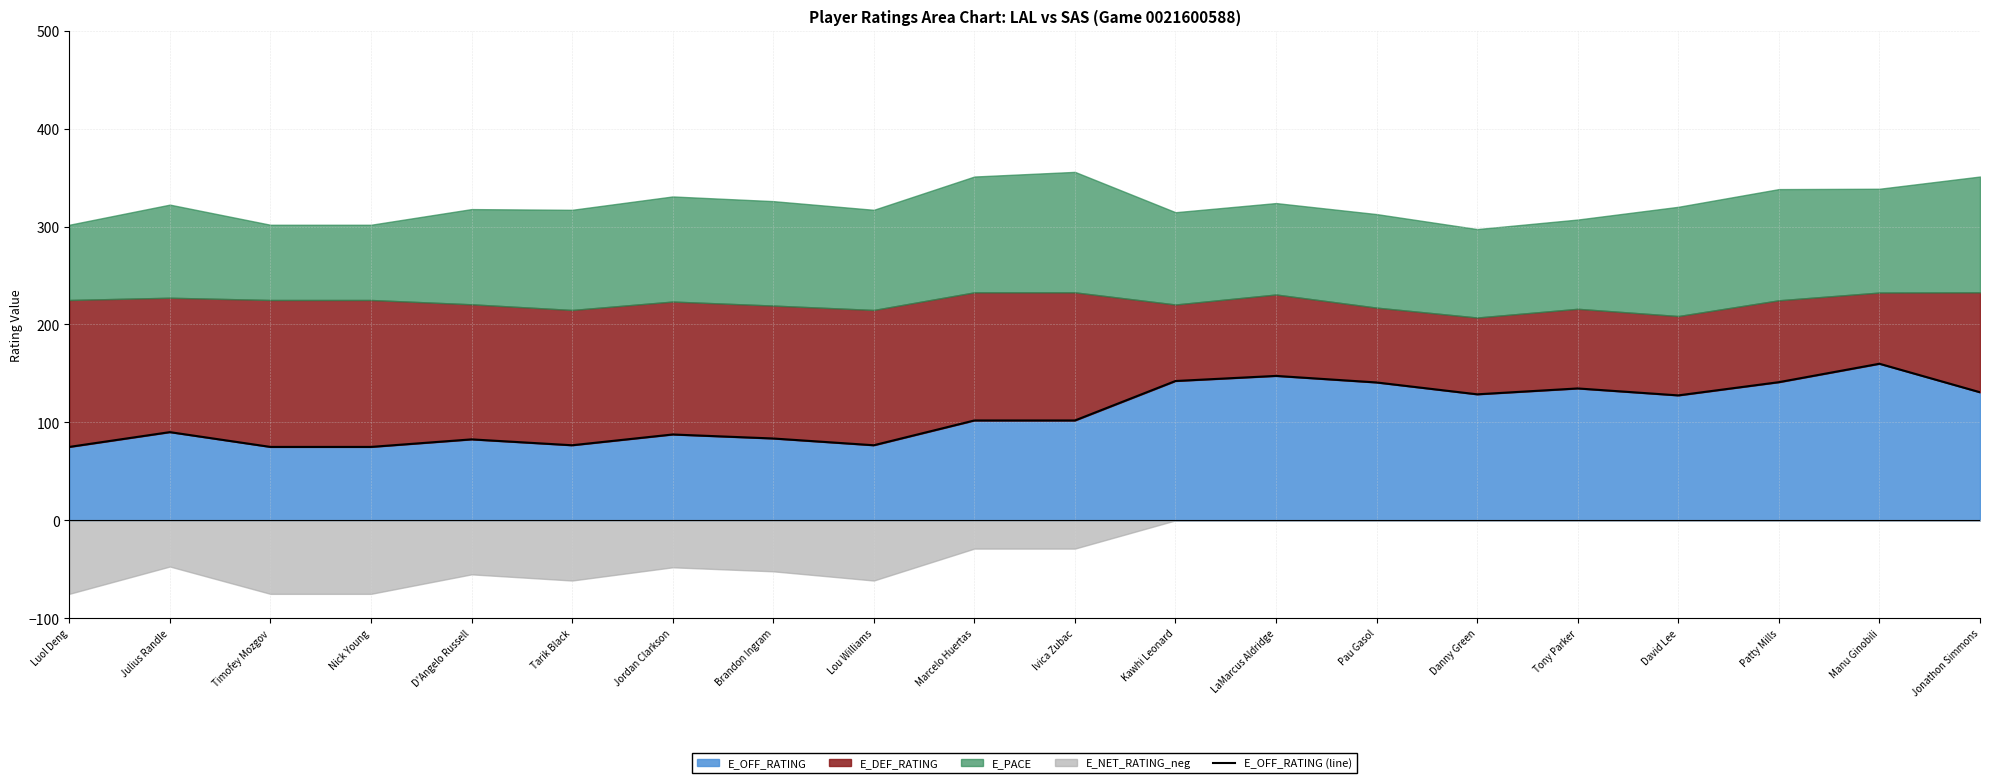

What is the approximate value of E_OFF_RATING at Tony Parker?

134.7